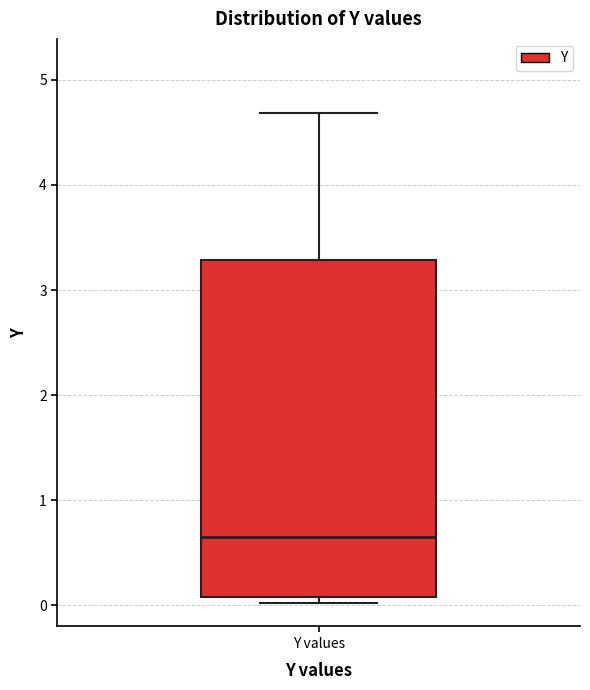

Where does the upper whisker of the box for Y values end on the y-axis? The values are not printed on the chart, so give them approximately, as read against the axis.

4.7